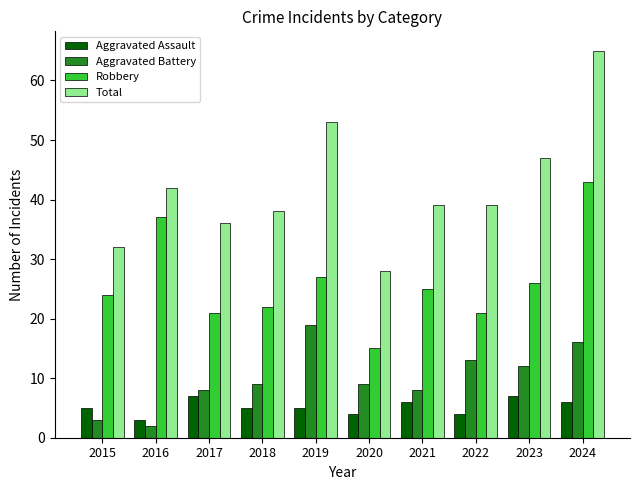

What is the minimum value for Total?

28